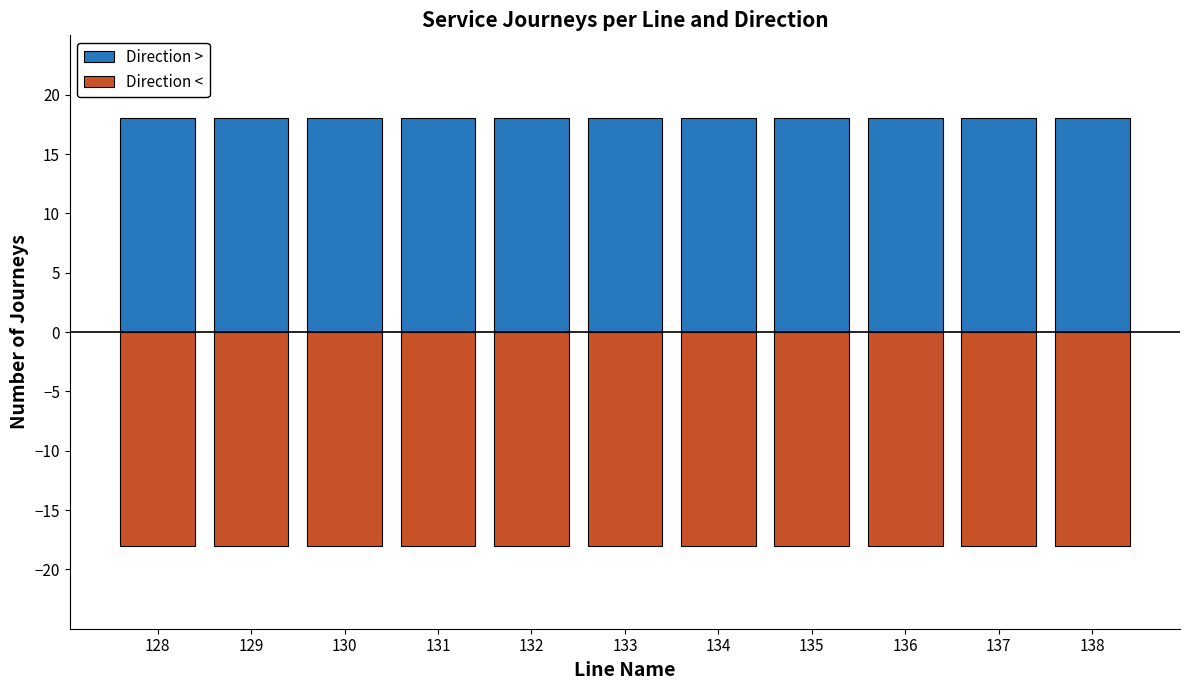

List the series in order of their overall mean, lowest first.

Direction <, Direction >